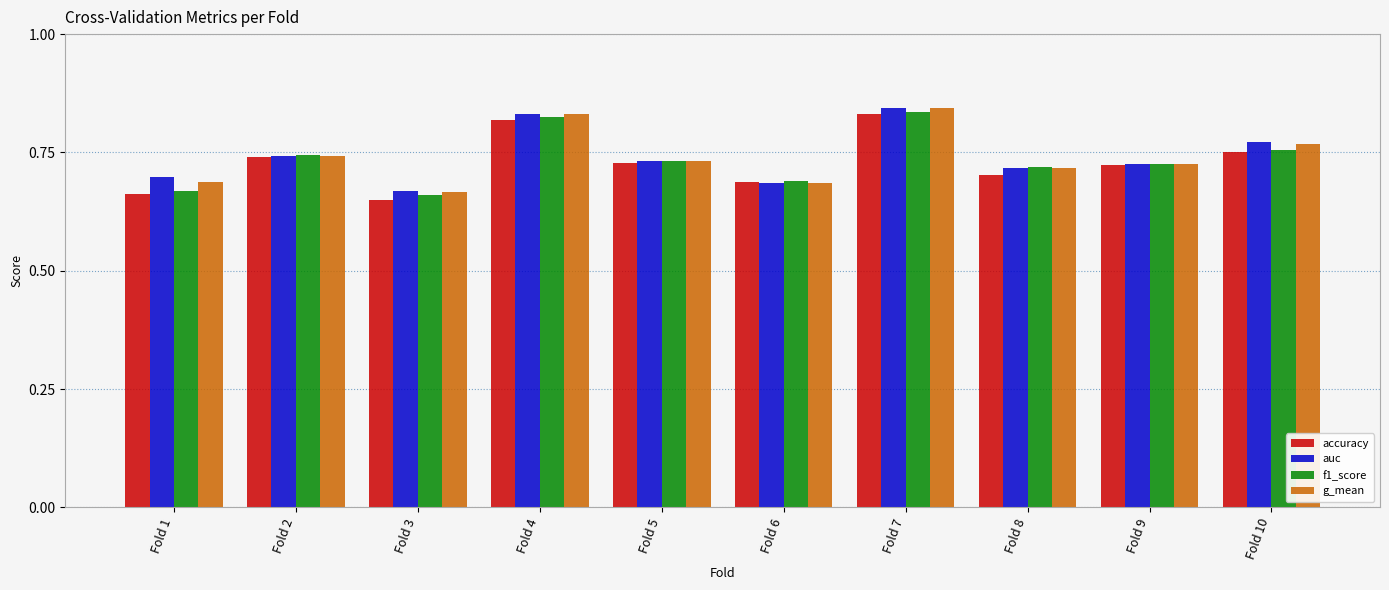

Which series changed the most between Fold 2 and Fold 10?

auc